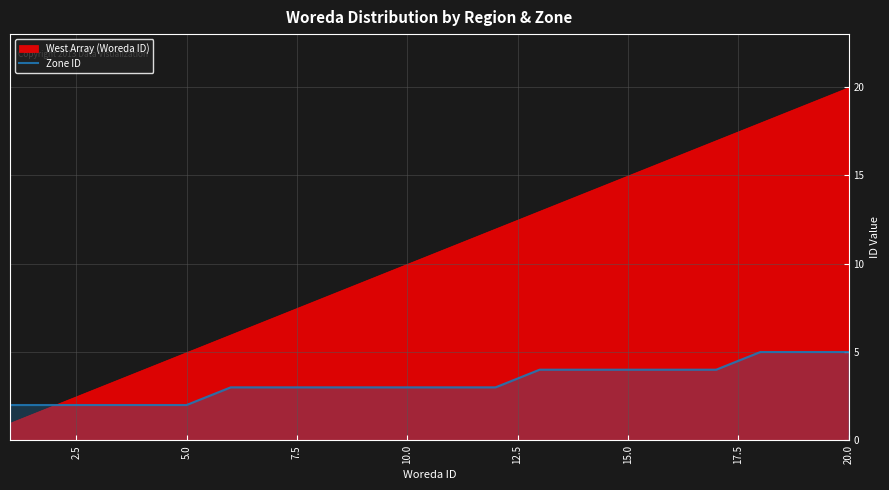

Count the values in the range 3 to 4.

12